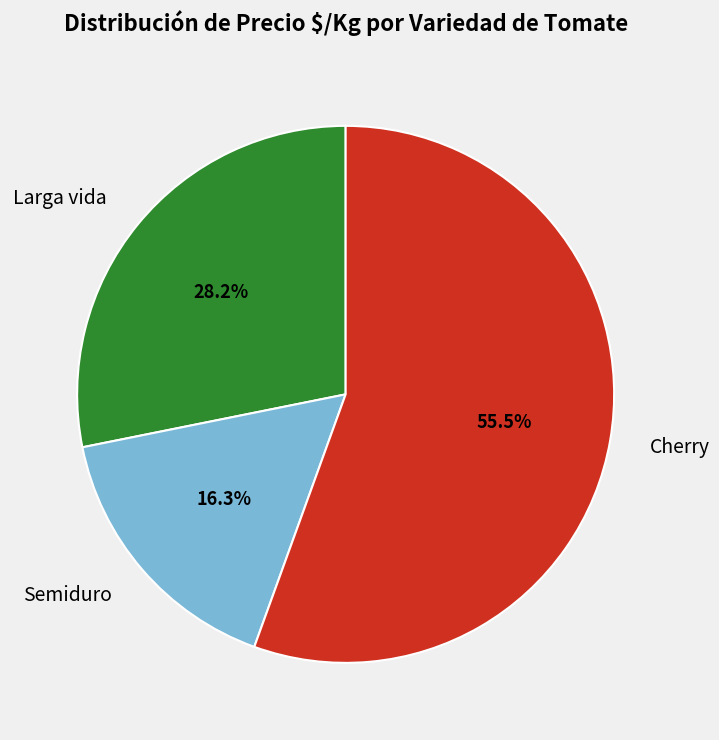

Which category accounts for the majority?

Cherry